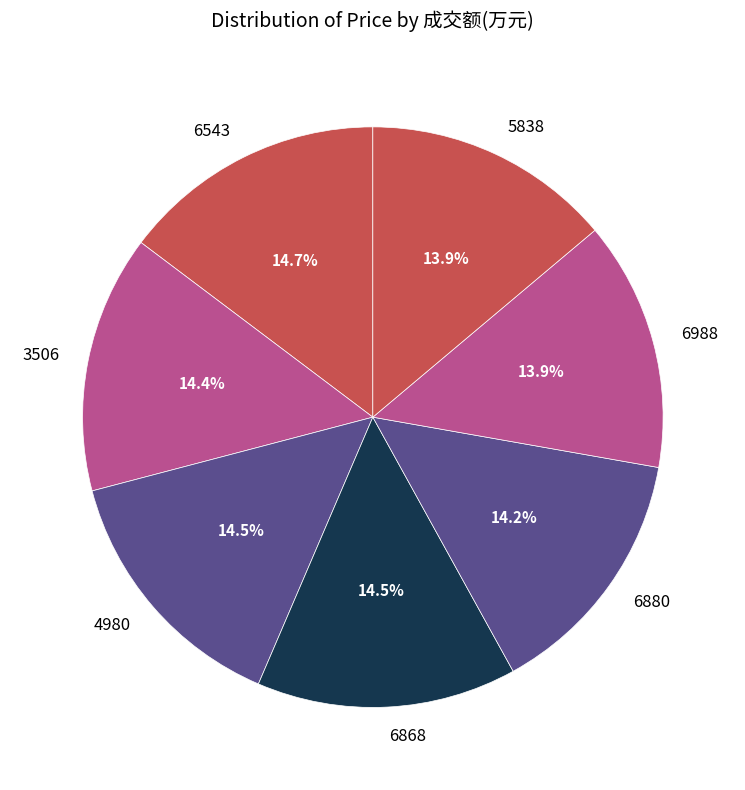

True or false: 6988 accounts for 14% of the total.

True